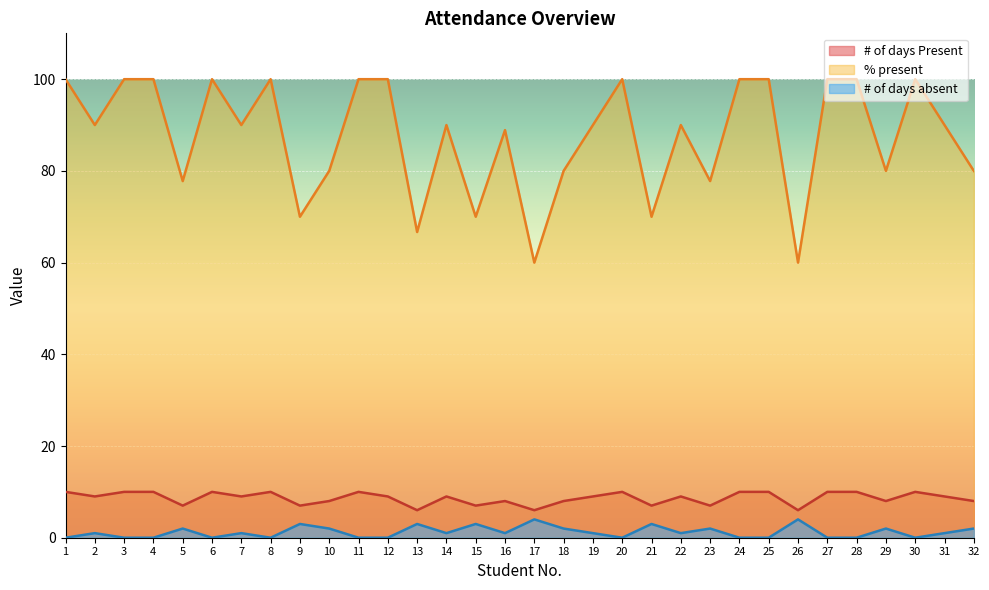

What is the average value of the # of days Present series?

8.6